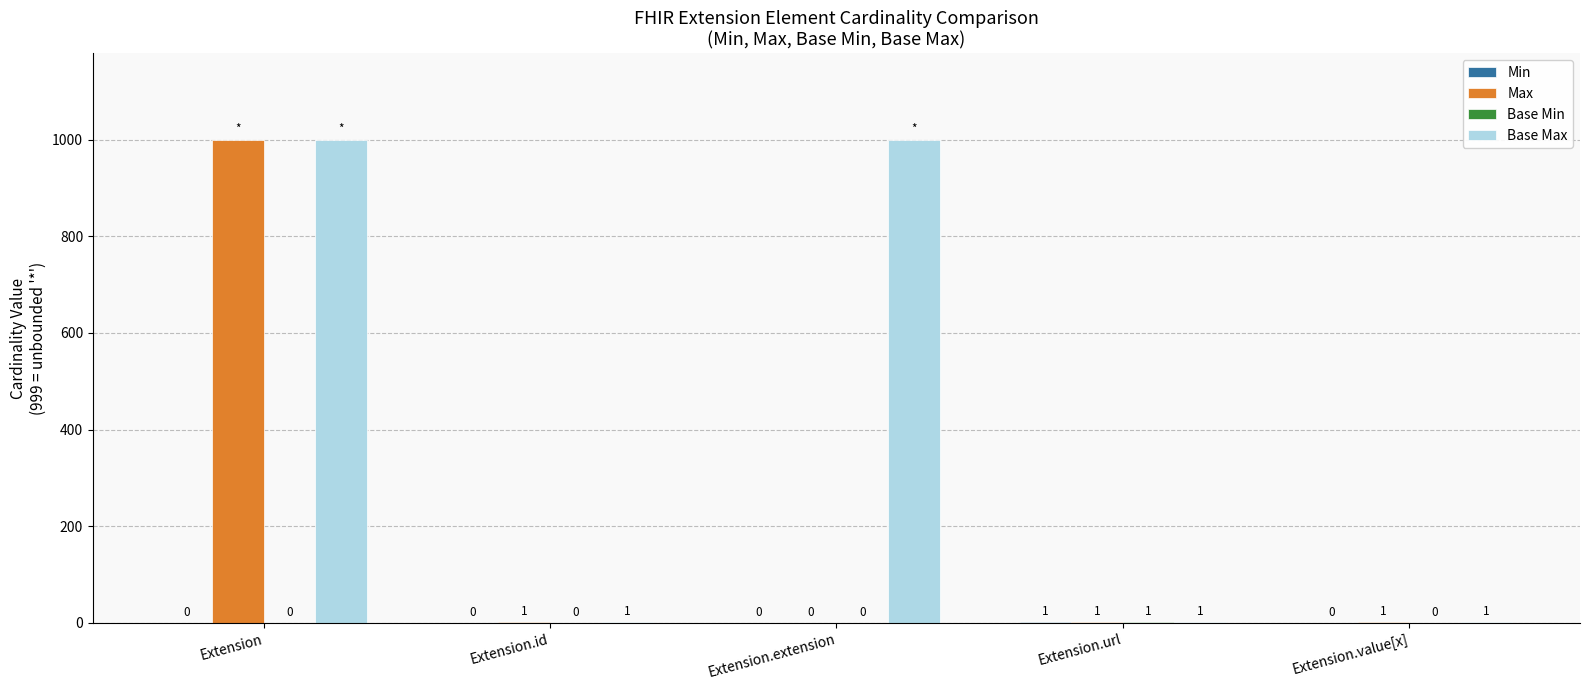

The value of Base Max at Extension.value[x] is 1. True or false?

True